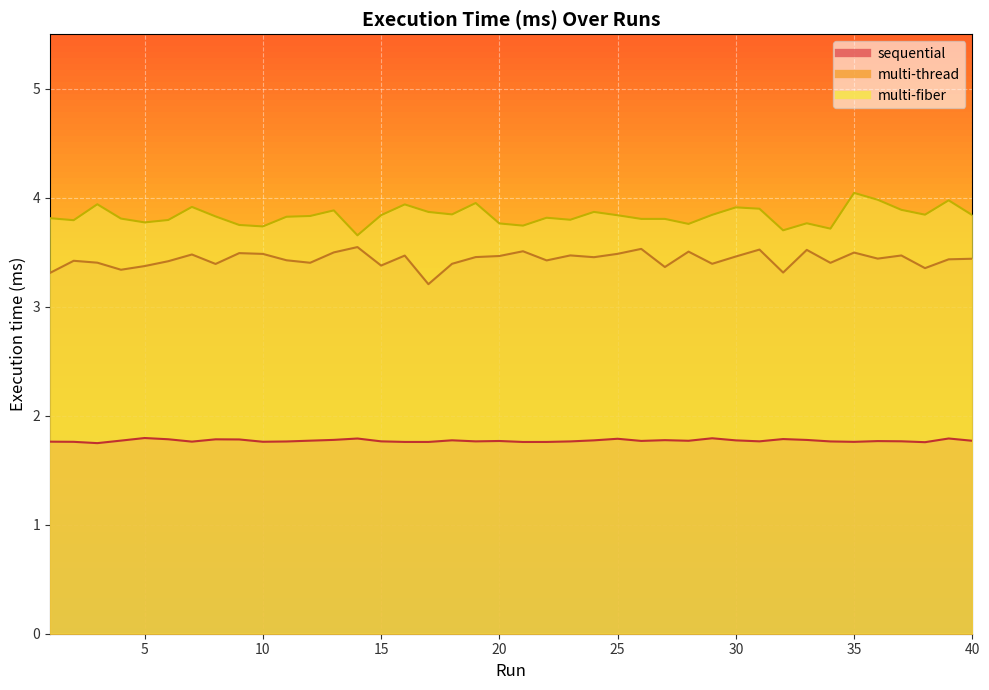

What is the difference between the maximum and minimum values in the multi-fiber series?

0.4